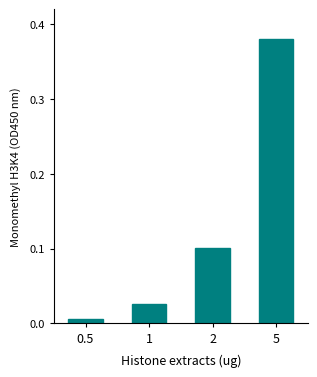

List the labels in order of value, largest first.

5, 2, 1, 0.5